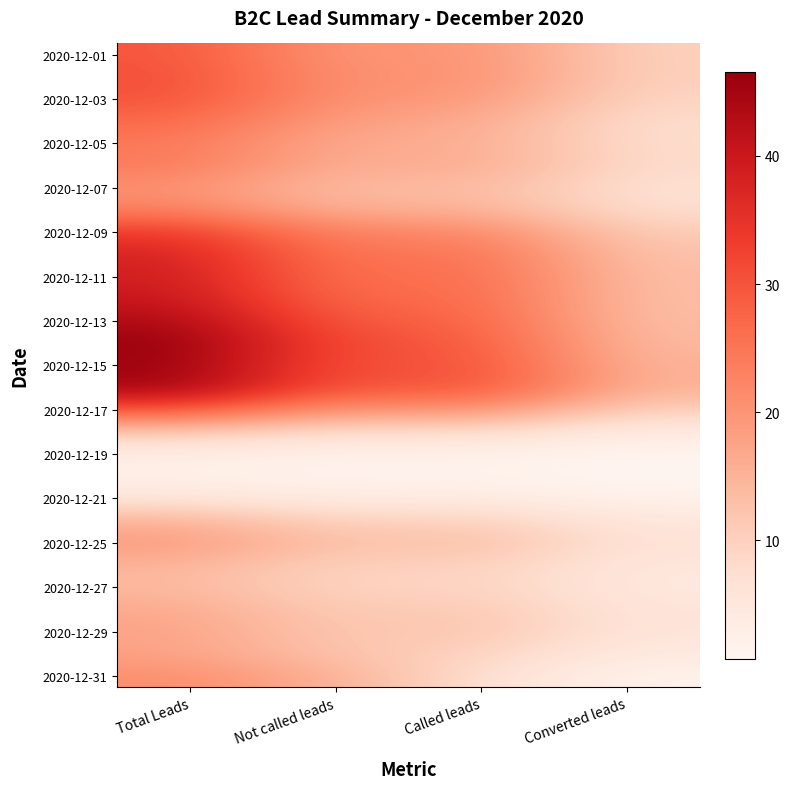

What is the total value across all series at Not called leads?

475.4